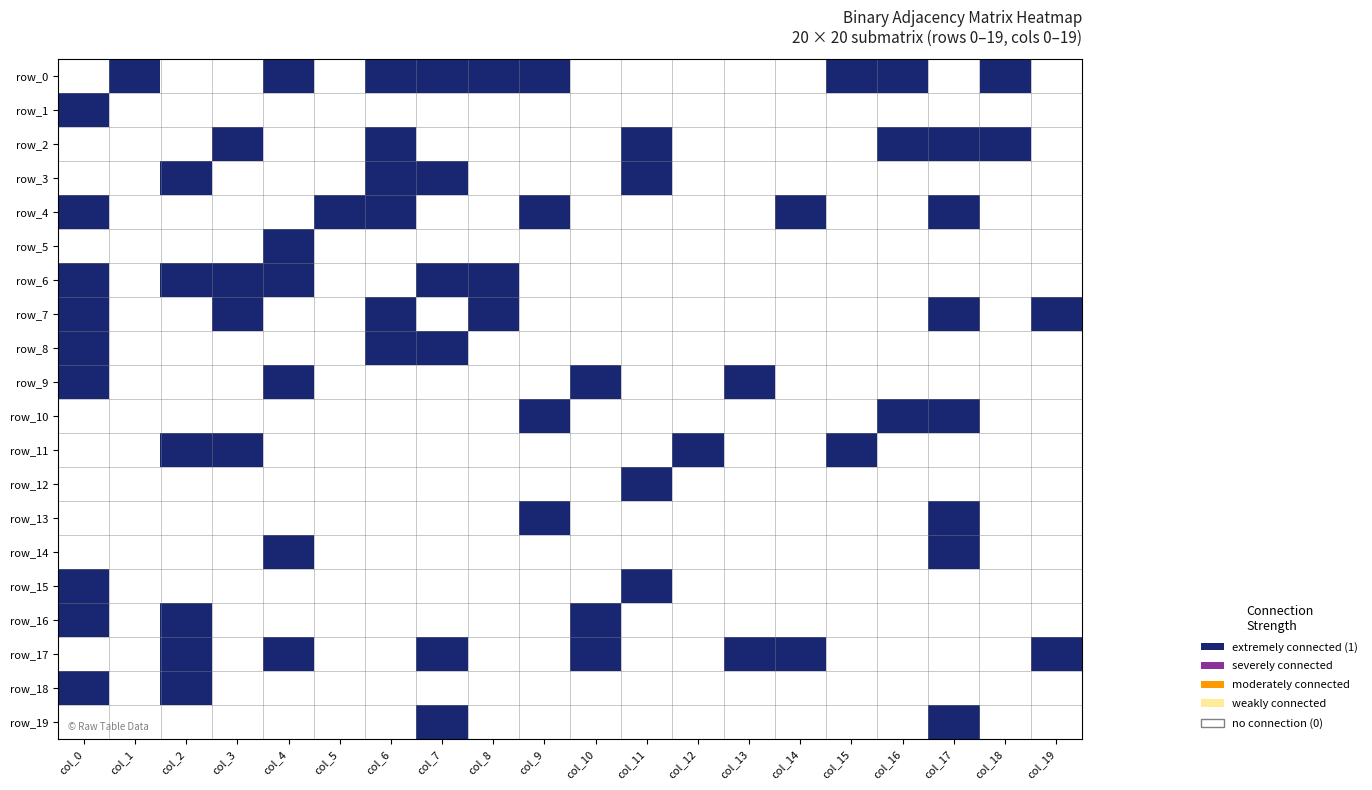

Reading left to right, extract all data points from this chart.

row_0: 0	1	0	0	1	0	1	1	1	1	0	0	0	0	0	1	1	0	1	0
row_1: 1	0	0	0	0	0	0	0	0	0	0	0	0	0	0	0	0	0	0	0
row_2: 0	0	0	1	0	0	1	0	0	0	0	1	0	0	0	0	1	1	1	0
row_3: 0	0	1	0	0	0	1	1	0	0	0	1	0	0	0	0	0	0	0	0
row_4: 1	0	0	0	0	1	1	0	0	1	0	0	0	0	1	0	0	1	0	0
row_5: 0	0	0	0	1	0	0	0	0	0	0	0	0	0	0	0	0	0	0	0
row_6: 1	0	1	1	1	0	0	1	1	0	0	0	0	0	0	0	0	0	0	0
row_7: 1	0	0	1	0	0	1	0	1	0	0	0	0	0	0	0	0	1	0	1
row_8: 1	0	0	0	0	0	1	1	0	0	0	0	0	0	0	0	0	0	0	0
row_9: 1	0	0	0	1	0	0	0	0	0	1	0	0	1	0	0	0	0	0	0
row_10: 0	0	0	0	0	0	0	0	0	1	0	0	0	0	0	0	1	1	0	0
row_11: 0	0	1	1	0	0	0	0	0	0	0	0	1	0	0	1	0	0	0	0
row_12: 0	0	0	0	0	0	0	0	0	0	0	1	0	0	0	0	0	0	0	0
row_13: 0	0	0	0	0	0	0	0	0	1	0	0	0	0	0	0	0	1	0	0
row_14: 0	0	0	0	1	0	0	0	0	0	0	0	0	0	0	0	0	1	0	0
row_15: 1	0	0	0	0	0	0	0	0	0	0	1	0	0	0	0	0	0	0	0
row_16: 1	0	1	0	0	0	0	0	0	0	1	0	0	0	0	0	0	0	0	0
row_17: 0	0	1	0	1	0	0	1	0	0	1	0	0	1	1	0	0	0	0	1
row_18: 1	0	1	0	0	0	0	0	0	0	0	0	0	0	0	0	0	0	0	0
row_19: 0	0	0	0	0	0	0	1	0	0	0	0	0	0	0	0	0	1	0	0